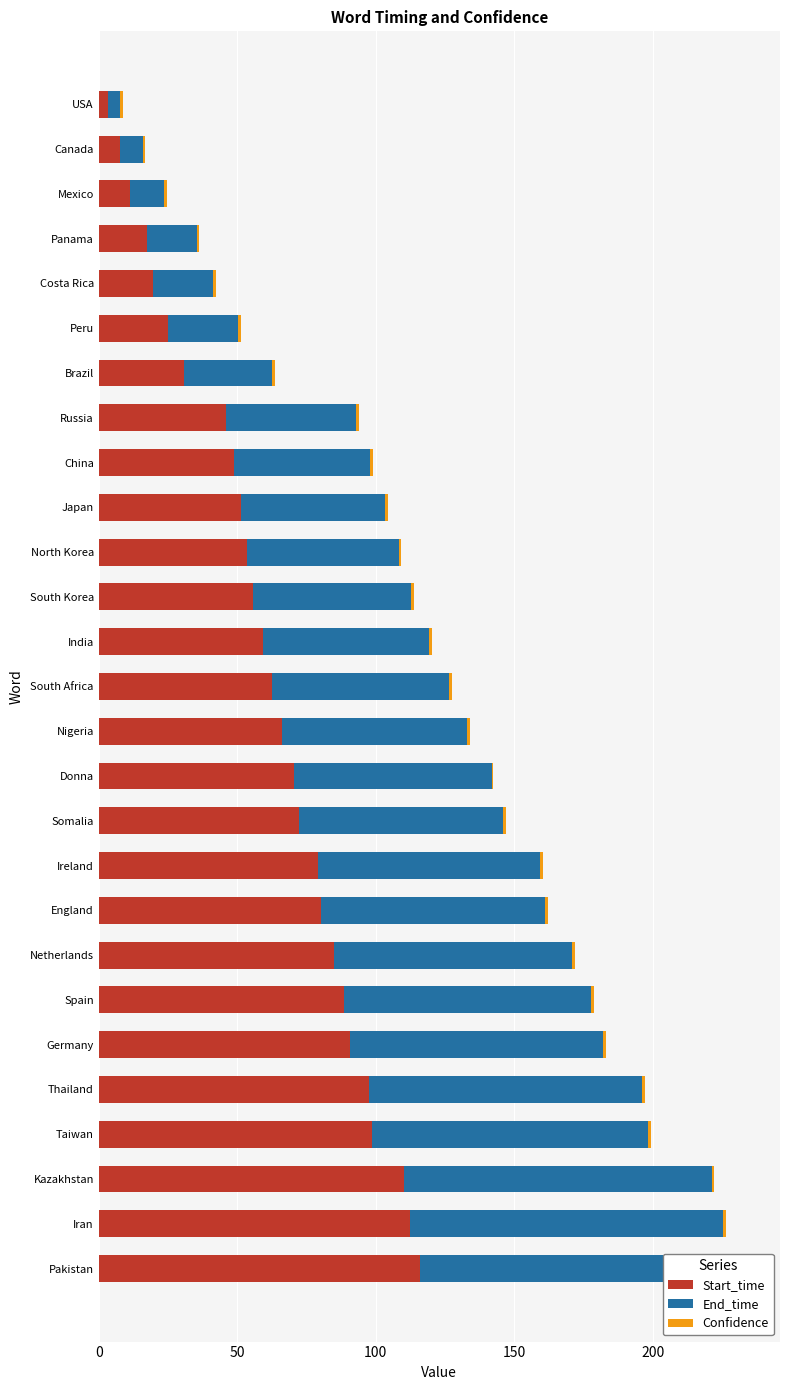

Reading left to right, list all the values displayed in this chart.

Start_time: 3.2	7.6	11.3	17.3	19.6	24.9	30.9	46.1	48.7	51.2	53.6	55.8	59.2	62.7	66.0	70.5	72.2	79.2	80.1	85.1	88.4	90.6	97.6	98.5	110.1	112.2	116.1
End_time: 4.6	8.4	12.3	18.1	21.7	25.5	31.8	46.8	49.4	52.1	54.7	57.0	60.0	63.9	67.0	71.3	73.8	80.1	81.1	85.8	89.3	91.5	98.5	99.8	111.2	113.2	117.2
Confidence: 0.8	0.9	0.9	0.8	1.0	0.9	0.9	1.0	0.9	1.0	1.0	1.0	1.0	1.0	0.9	0.6	1.0	1.0	1.0	0.9	0.9	1.0	0.9	0.9	1.0	1.0	0.9